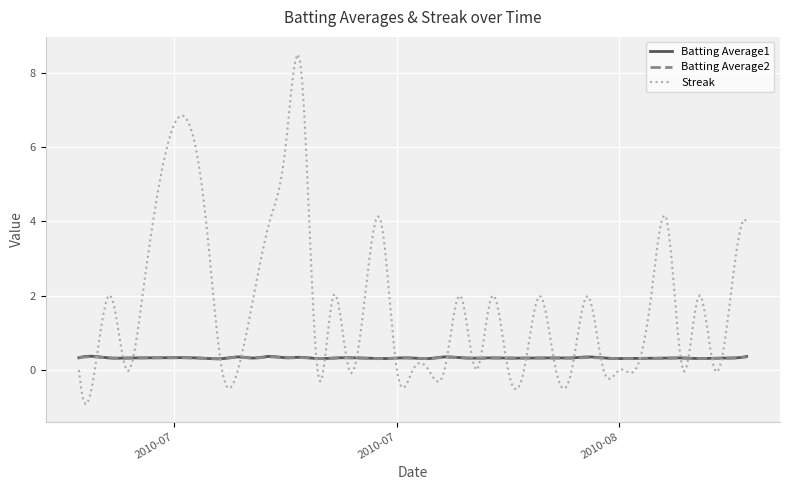

What is the smallest value displayed?

-0.9